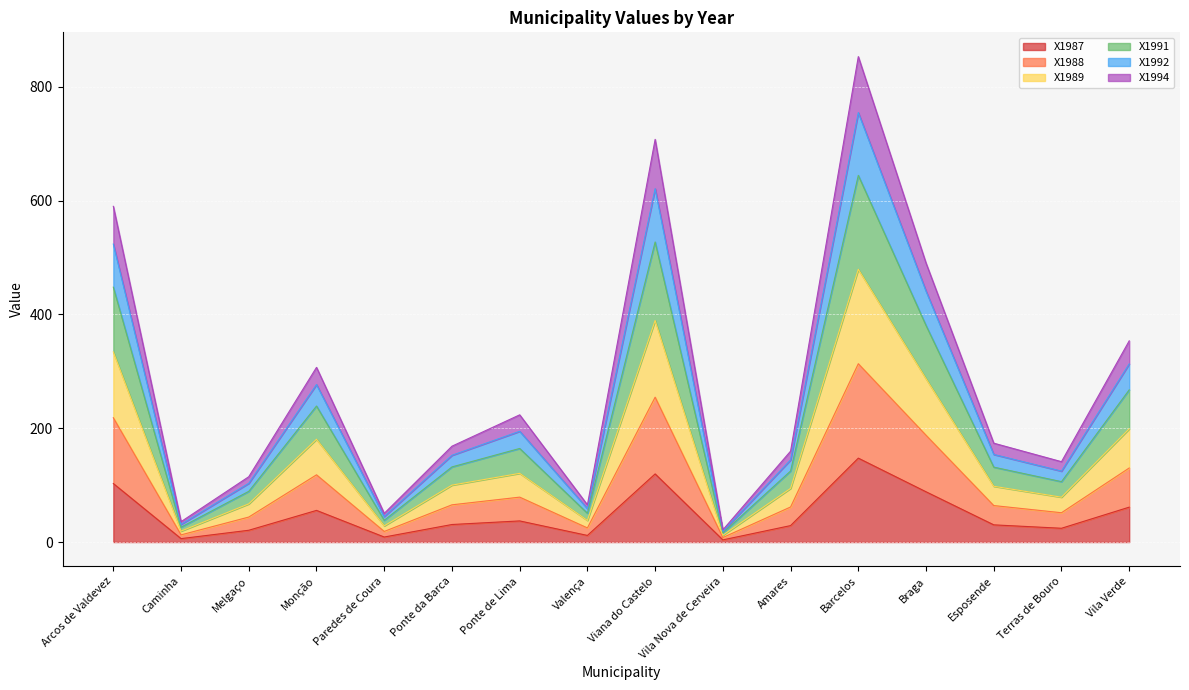

What is the lowest value of the X1989 series?

7.9